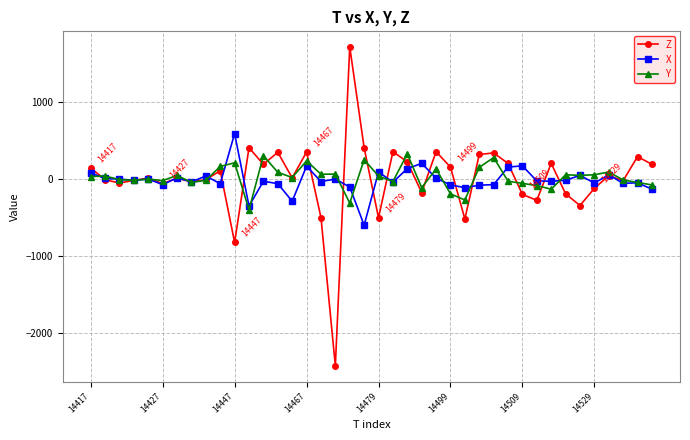

List the series in order of their peak value, lowest first.

Y, X, Z